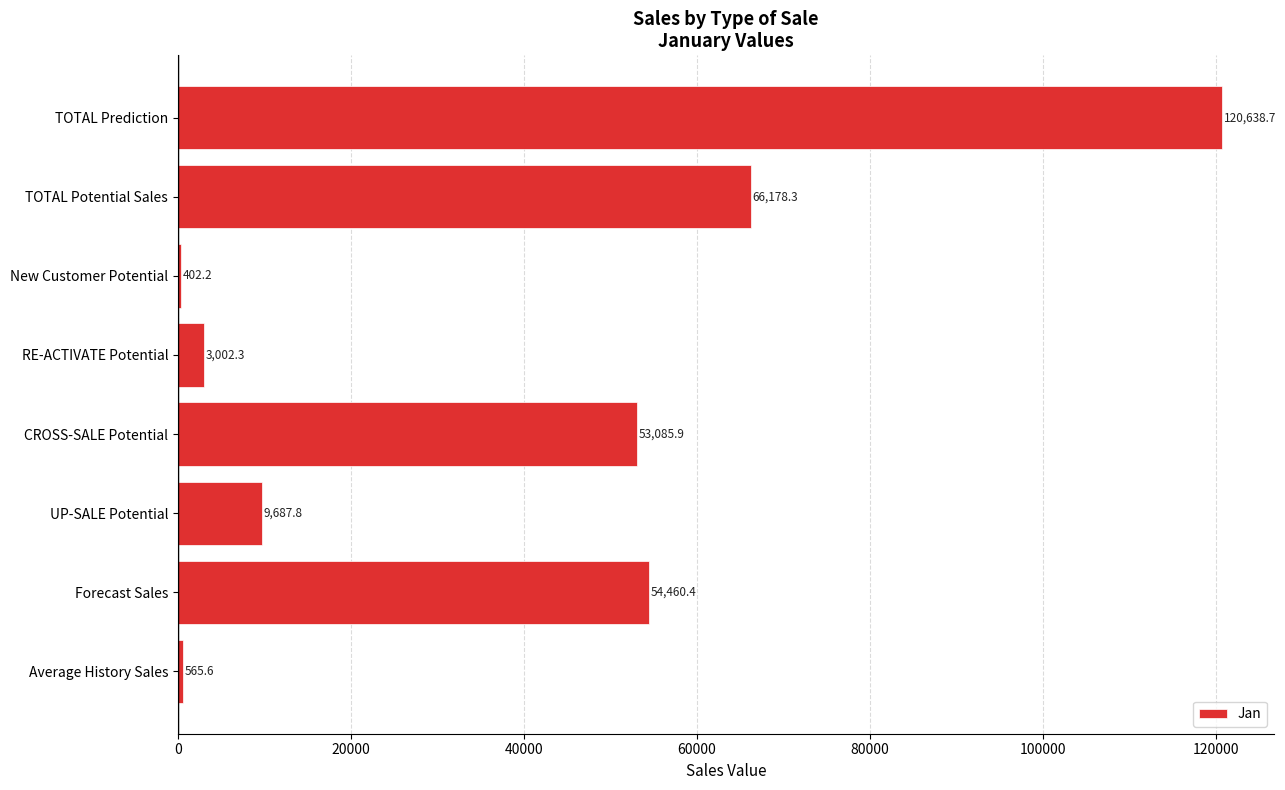

Reading bottom to top, extract all data points from this chart.

565.6	54460.4	9687.8	53085.9	3002.3	402.2	66178.3	120638.7